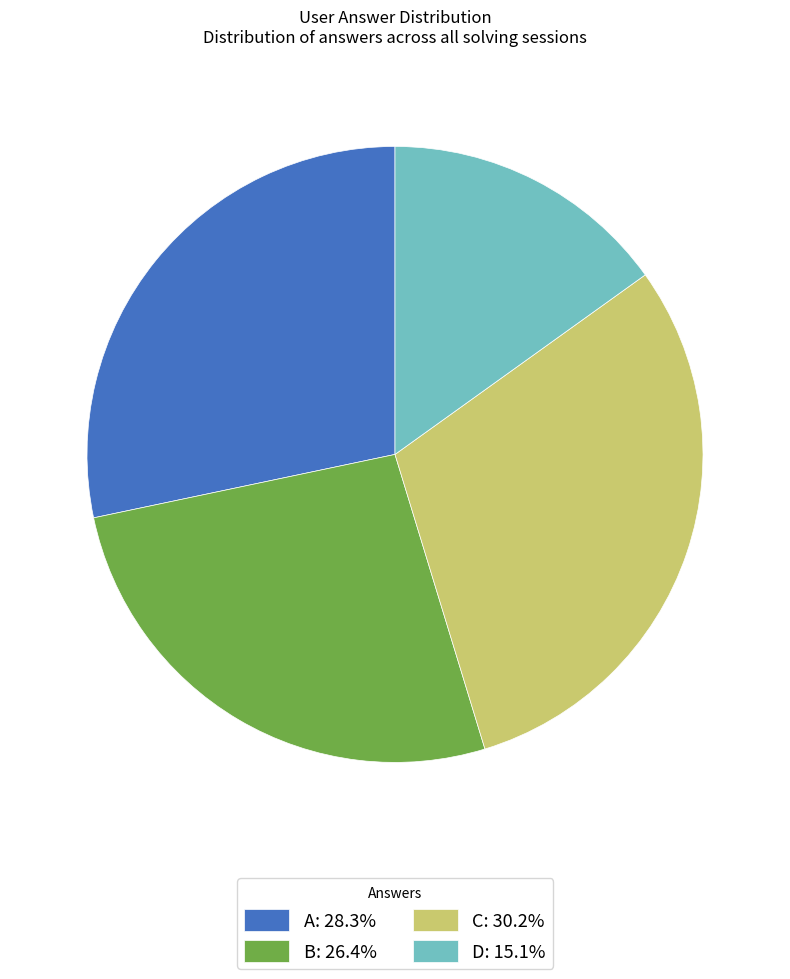

Approximately how many times larger is the value at C: 30.2% compared to B: 26.4%?

1.1